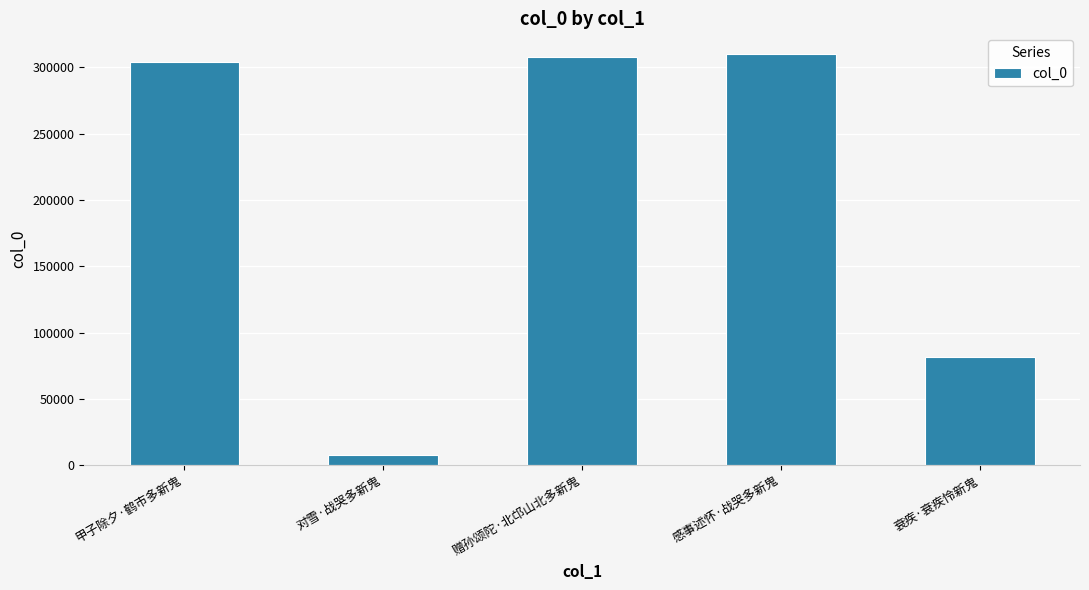

What position from the right is 感事述怀·战哭多新鬼?

2